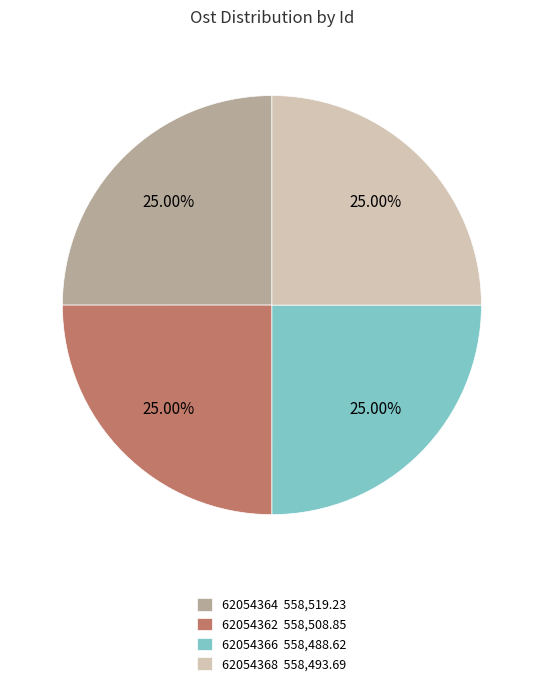

What percentage do 62054362 and 62054366 together represent?

50.0%